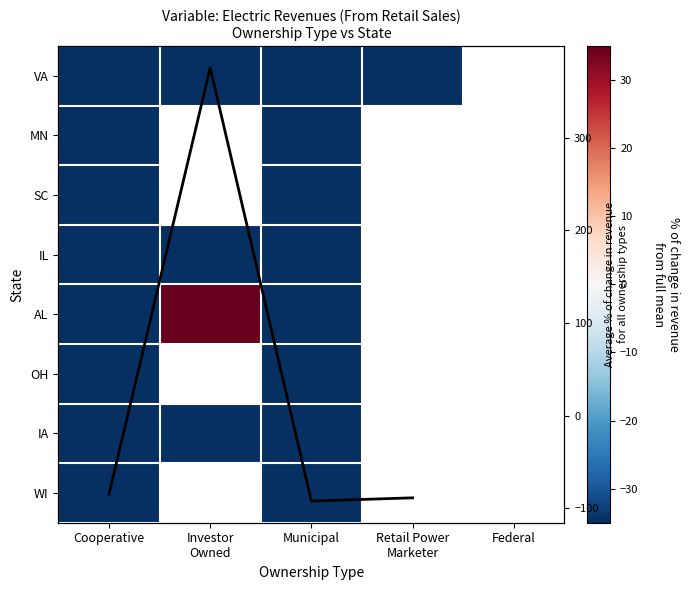

Count the number of data series in this chart.

9